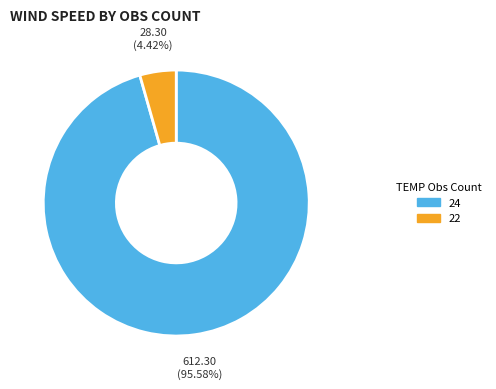

Do 24 and 22 together represent more than half of the pie?

Yes